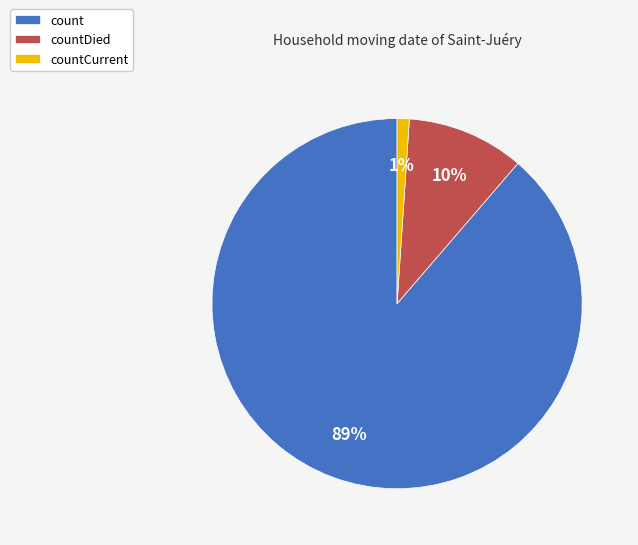

Which category has the biggest portion of the pie?

count